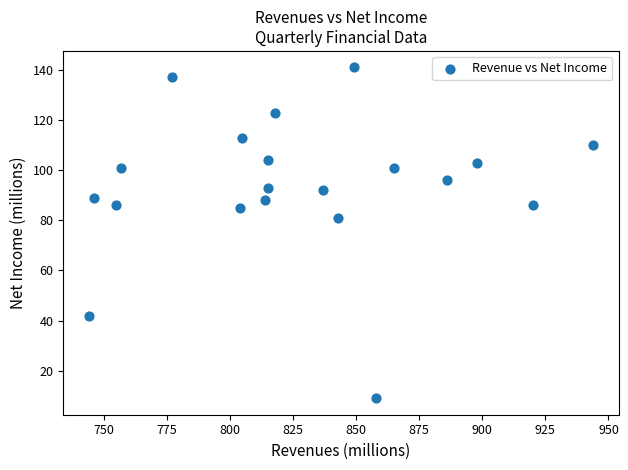

What Y value in the scatter plot is closest to 75?

81